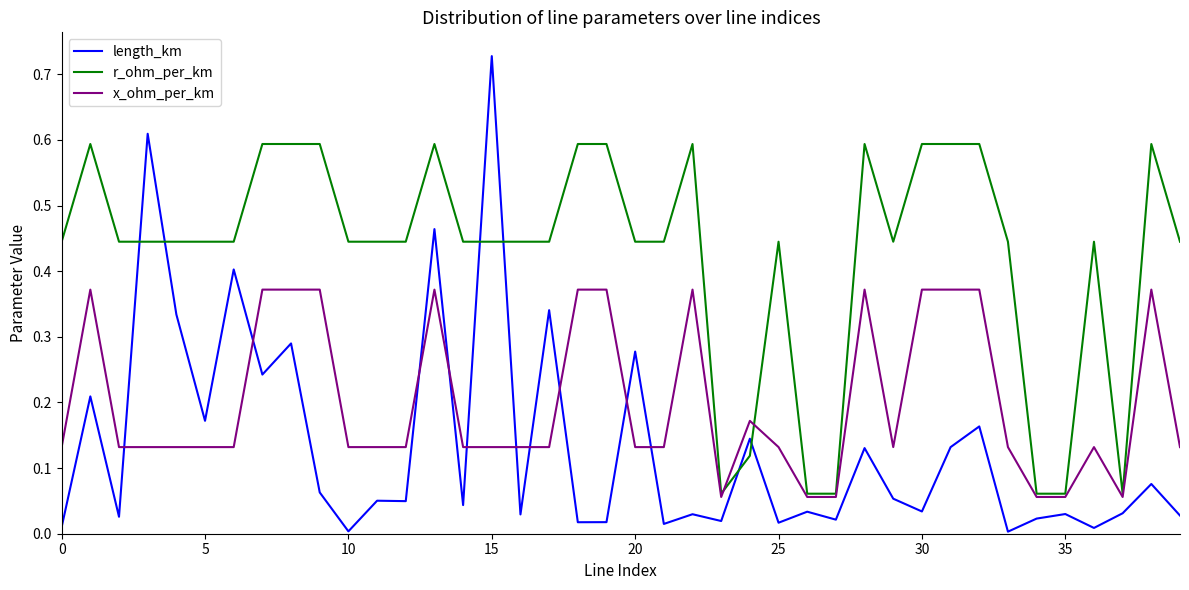

Which series ends up on top after the final intersection of length_km and x_ohm_per_km?

x_ohm_per_km